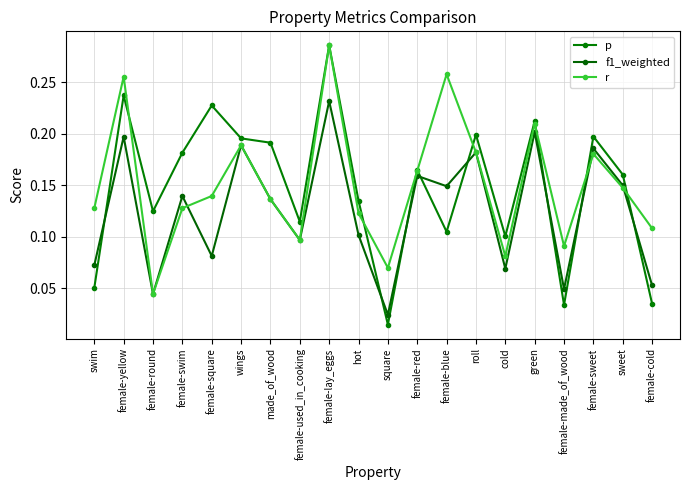

Does the chart display data point markers on the line(s)?

Yes